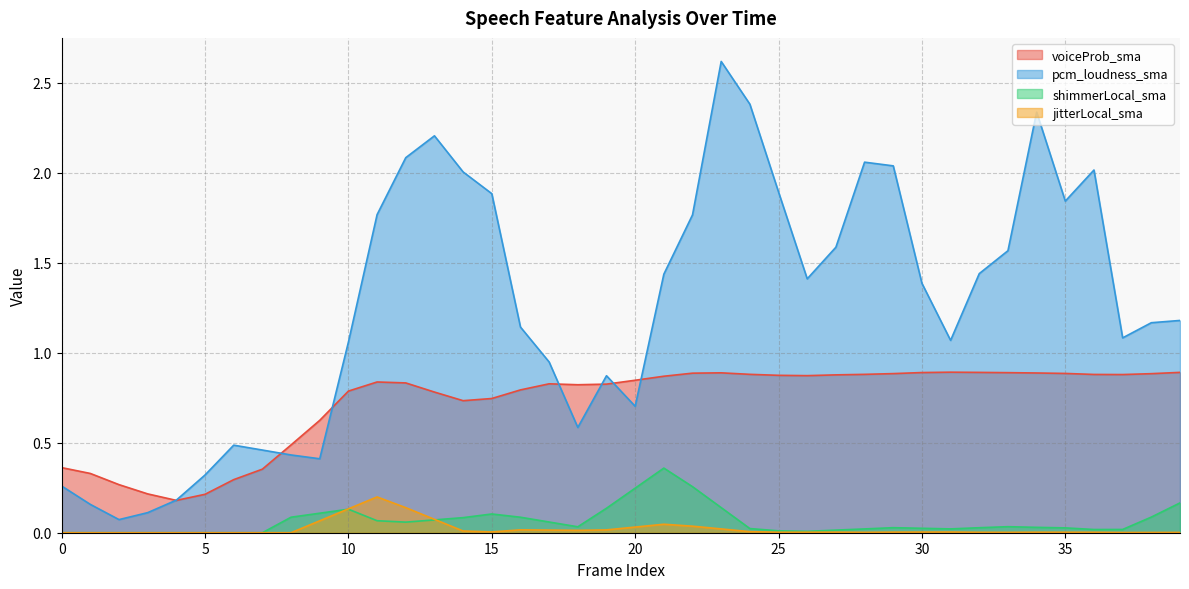

At which category is the sum across all series the highest?

23